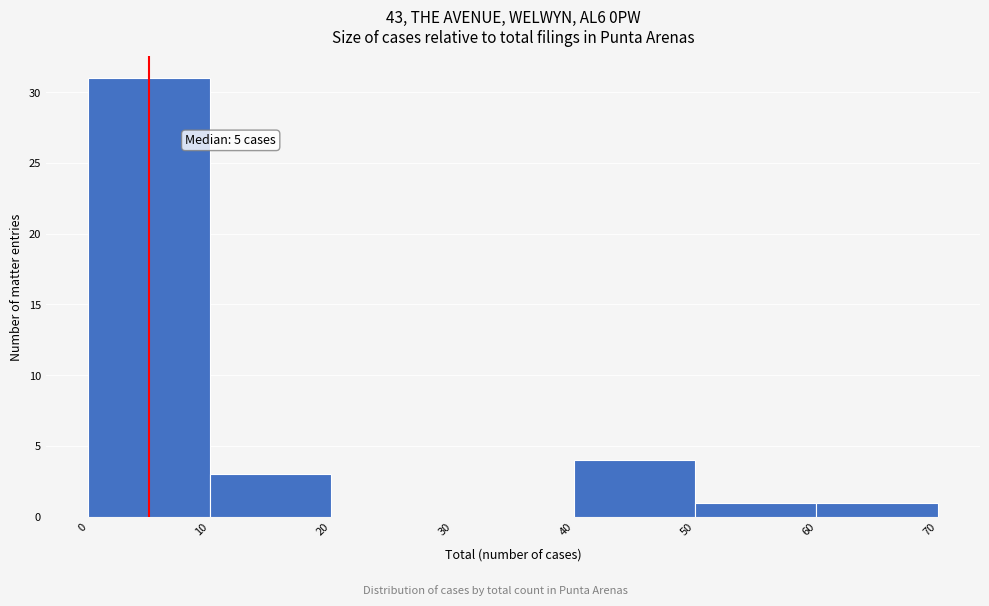

Which range on the x-axis has the tallest bar?

0 to 10